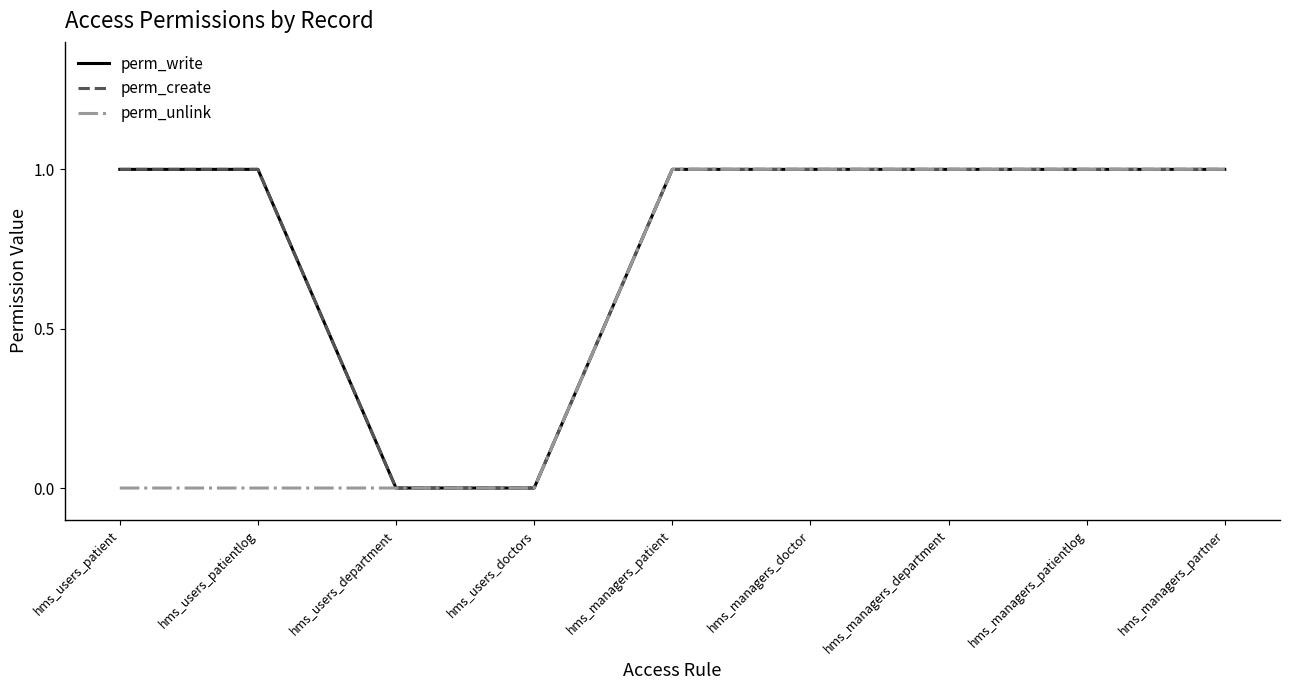

What is the difference between the maximum and minimum values in the perm_write series?

1